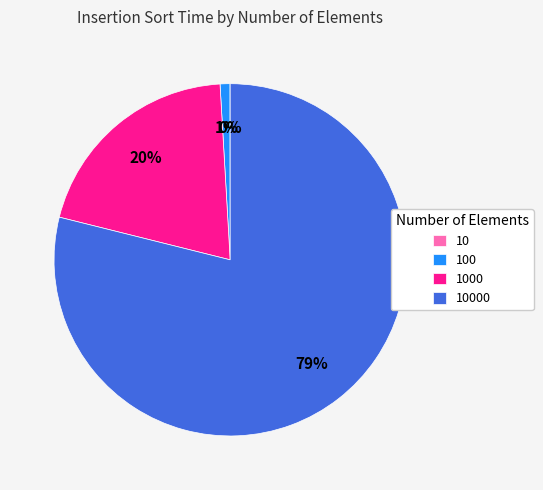

To the nearest percent, what is the average slice percentage?

25%